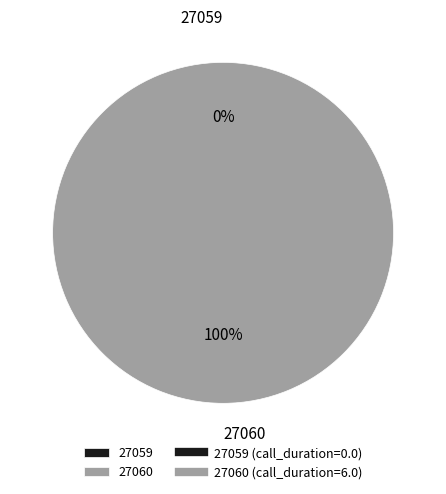

Count the number of slices in the pie.

2